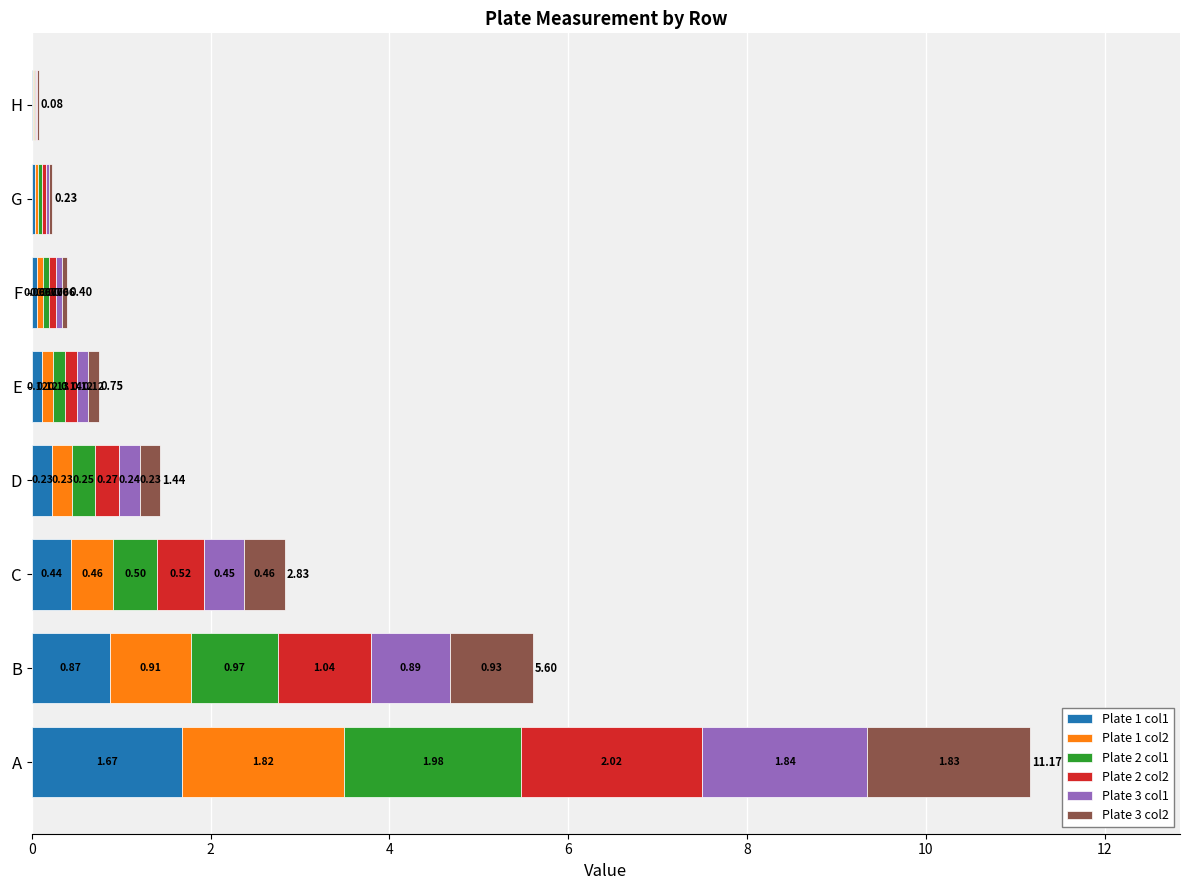

At which category is the sum across all series the highest?

A